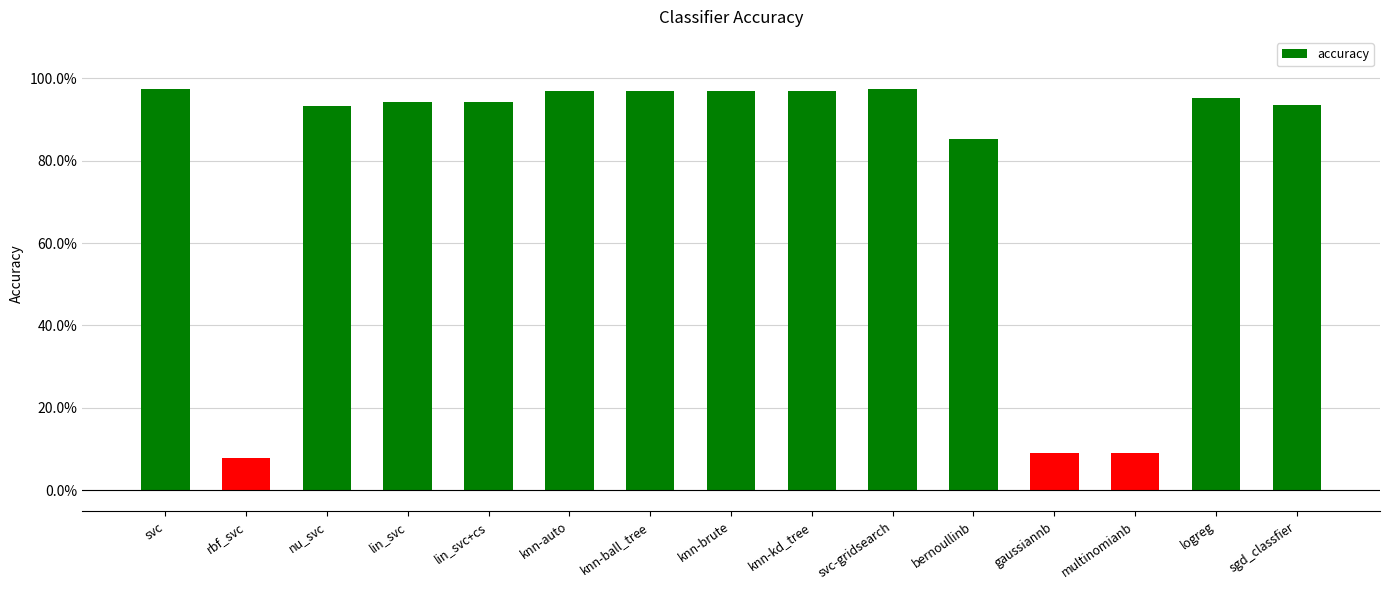

Which has a higher value, bernoullinb or sgd_classfier?

sgd_classfier